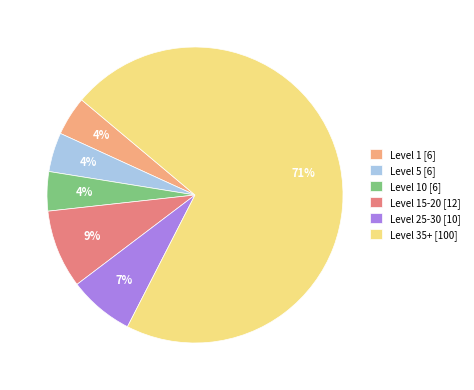

Do Level 35+ [100] and Level 25-30 [10] together represent more than half of the pie?

Yes